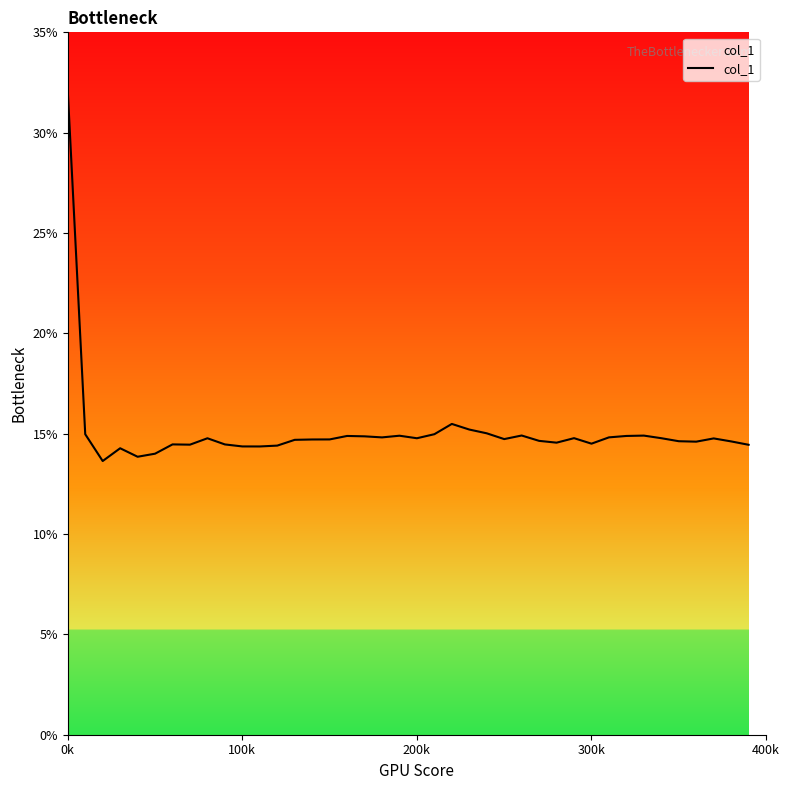

What is the difference between the maximum and minimum values?

18.4